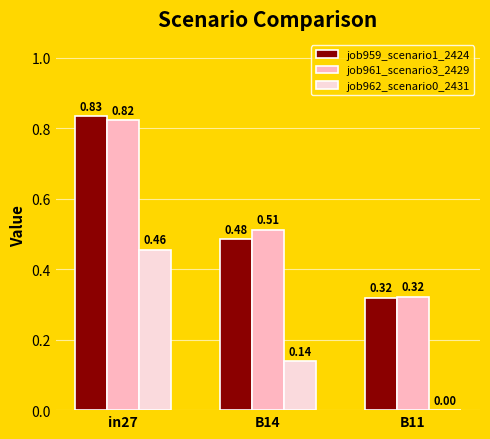

What is the average value of the job961_scenario3_2429 series?

0.6